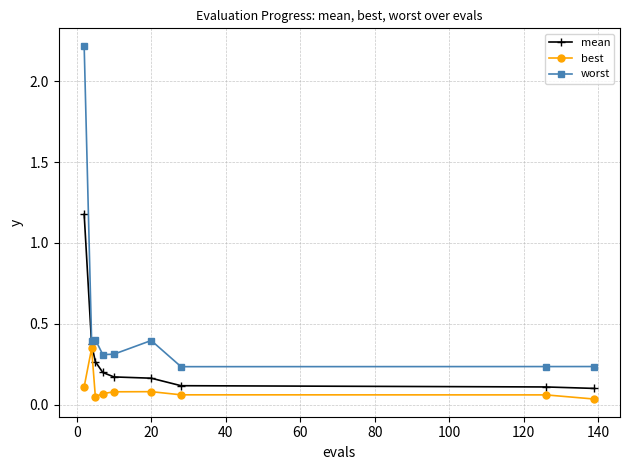

What is the greatest value displayed?

2.2